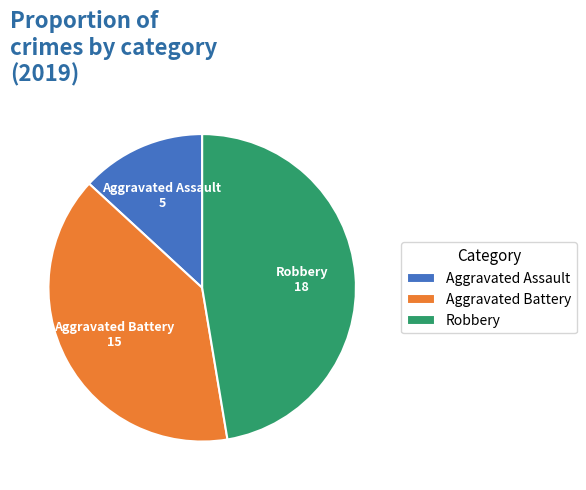

The Aggravated Battery slice represents 53% of the pie. True or false?

False